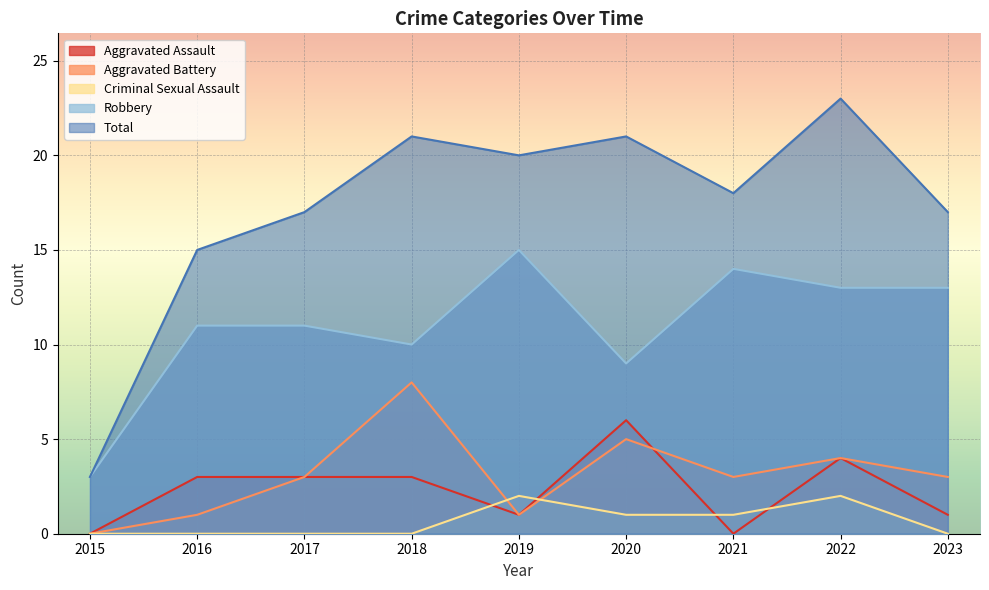

Where do Aggravated Battery and Criminal Sexual Assault first cross each other?

2018 and 2019